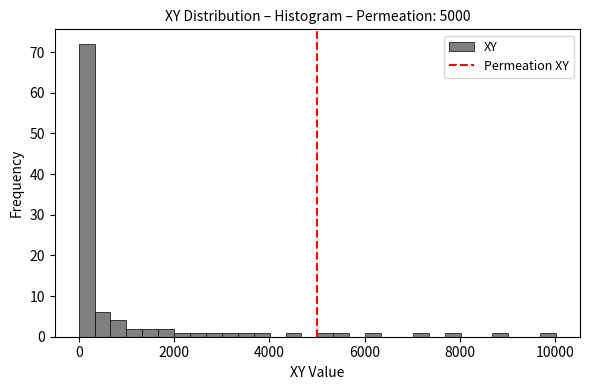

Around what value on the x-axis is the tallest bar? Give the approximate position of its centre, as read against the axis.

200